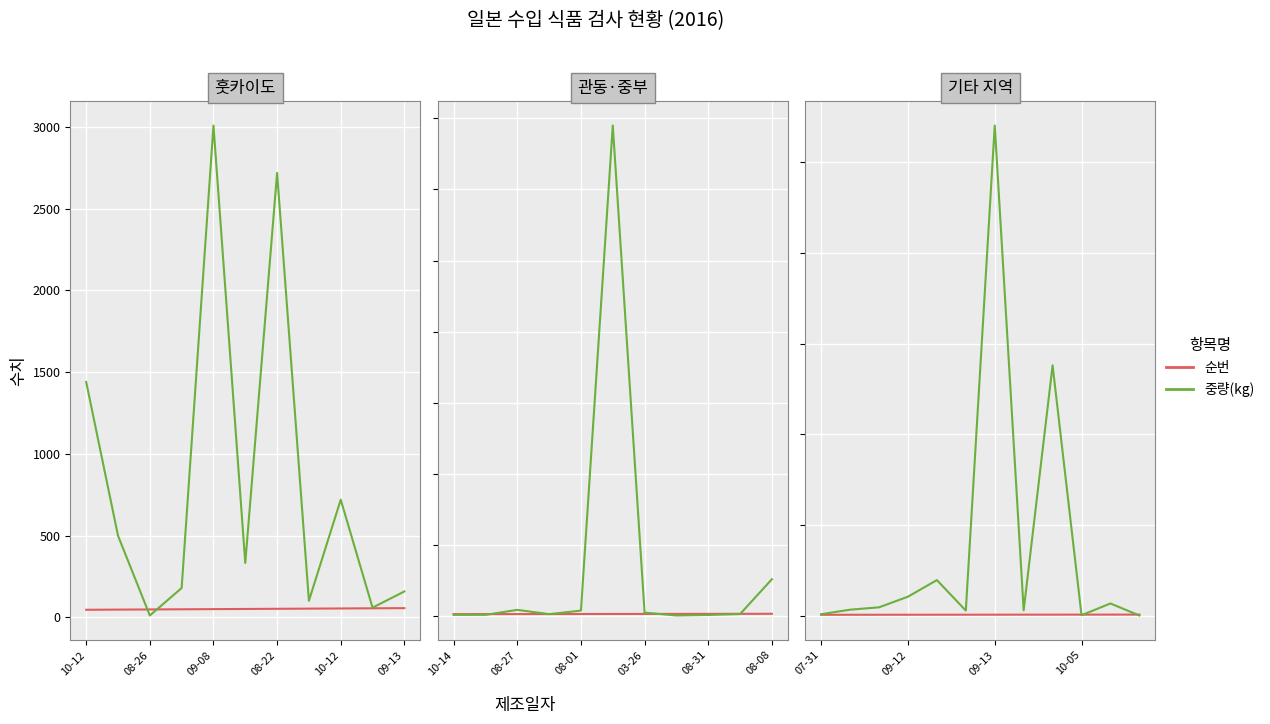

Does the chart display data point markers on the line(s)?

No